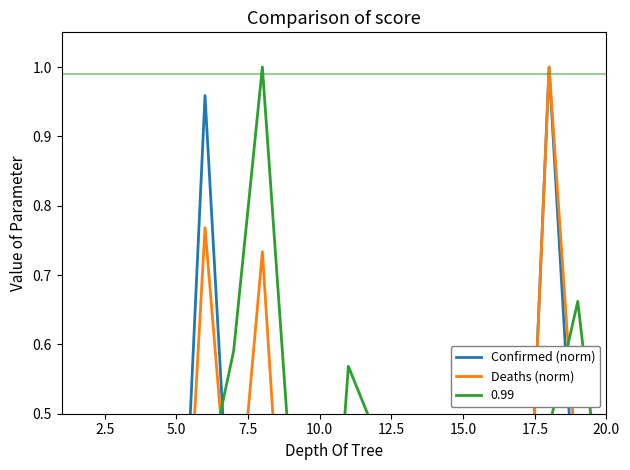

At which label is Deaths (norm) closest to 0?

5.0